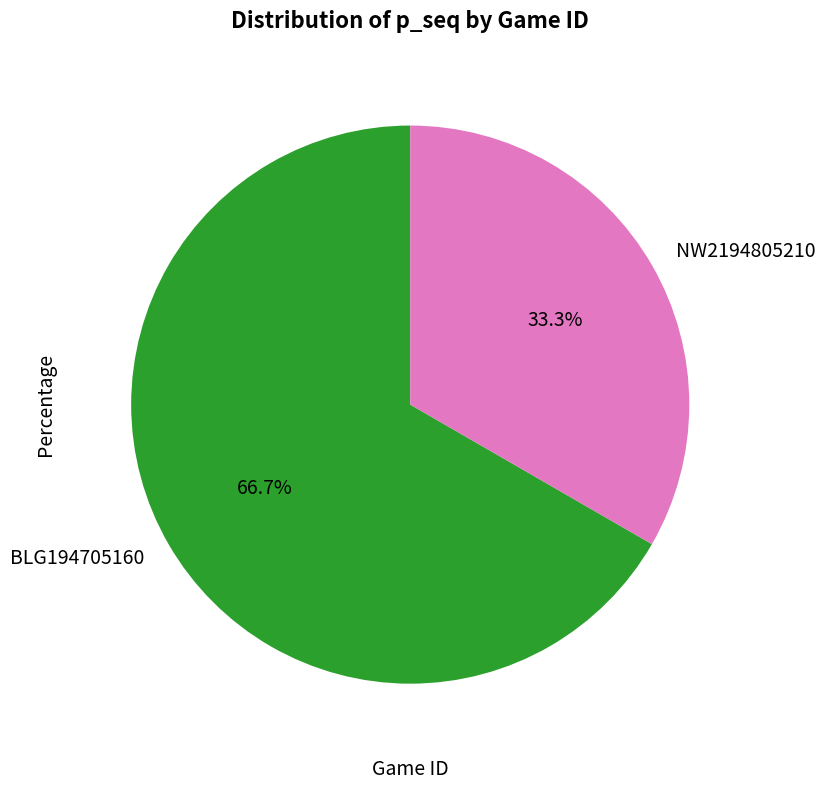

To the nearest percent, what is the difference between the NW2194805210 and BLG194705160 slice percentages?

33%